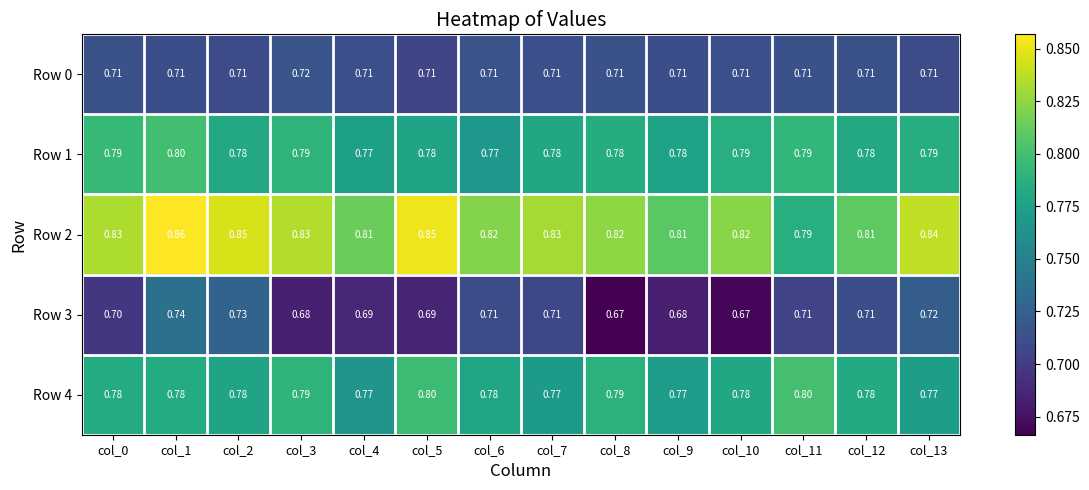

Is the value of Row 1 at col_12 greater than the value of Row 2 at col_2?

No